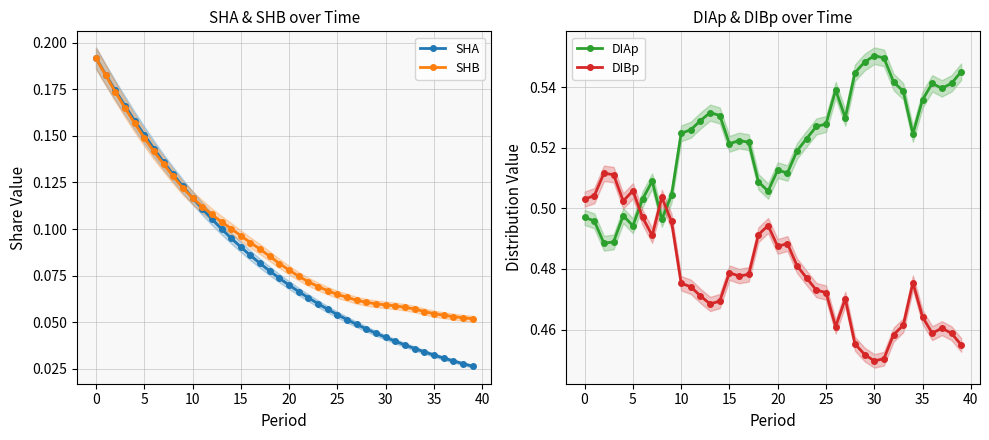

The SHB series shows 0.1 at 39. True or false?

True